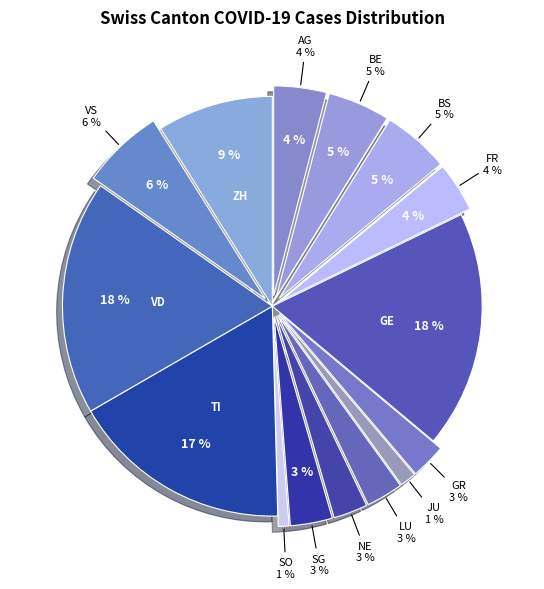

Combined, do GR and JU account for over 50%?

No